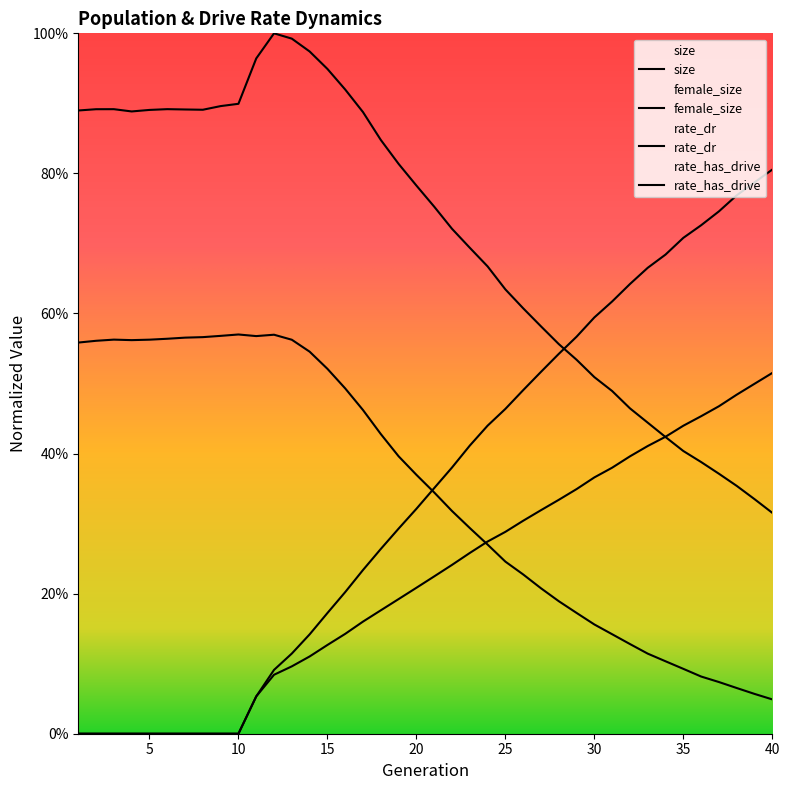

The rate_has_drive series shows 1.2 at 39. True or false?

False